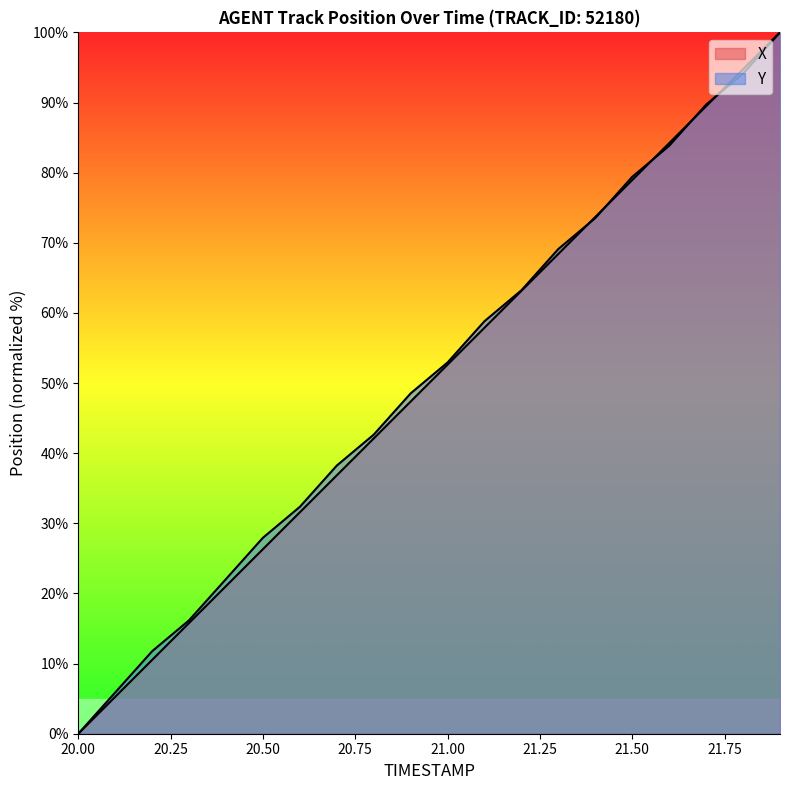

True or false: Y has more than 0 interior local peaks.

False